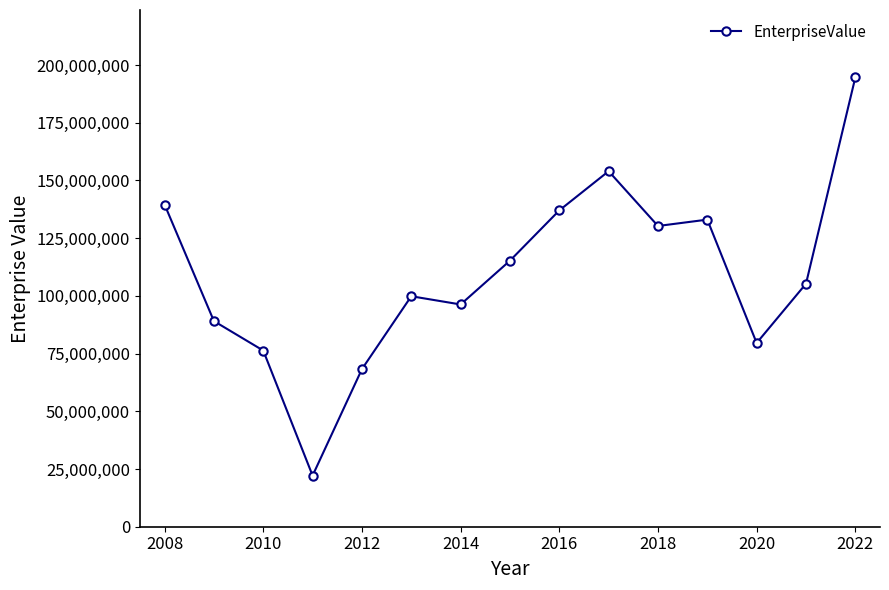

What is the value of the 13th point from the left?

79593540.0